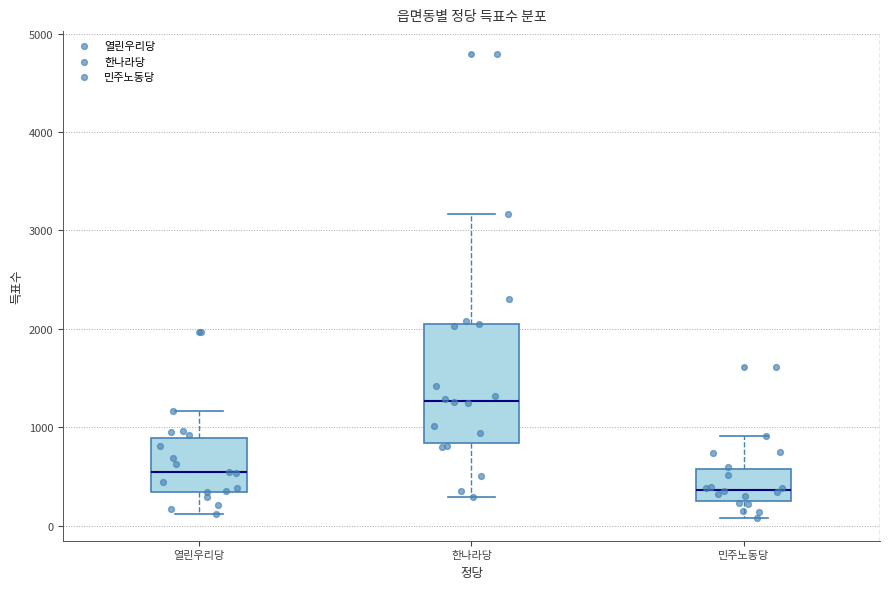

Reading left to right, transcribe this box plot: for each box, give where its median line is, the range the box spans, and where its two whiskers end, as read against the y-axis. The values are not printed on the chart, so give them approximately, as read against the axis.

열린우리당: median 500, box 300 to 900, whiskers 100 to 1200
한나라당: median 1300, box 800 to 2000, whiskers 300 to 3200
민주노동당: median 400, box 200 to 600, whiskers 100 to 900